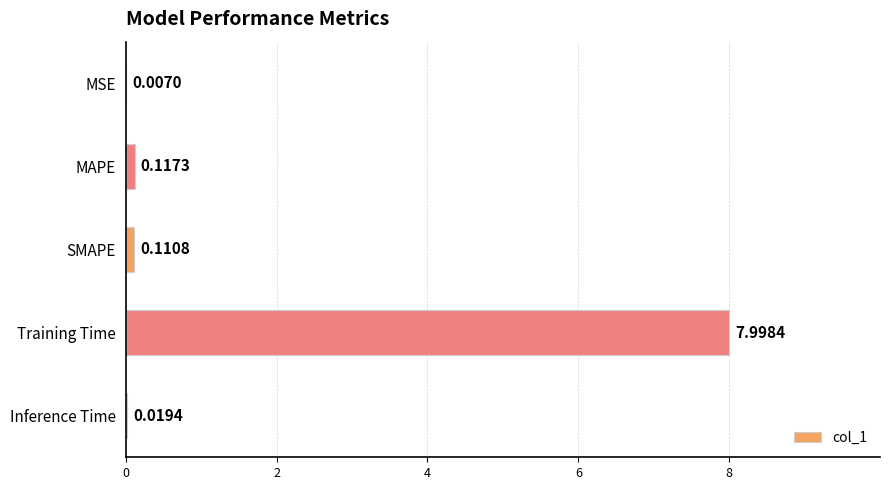

Which label corresponds to the largest value in the chart?

Training Time